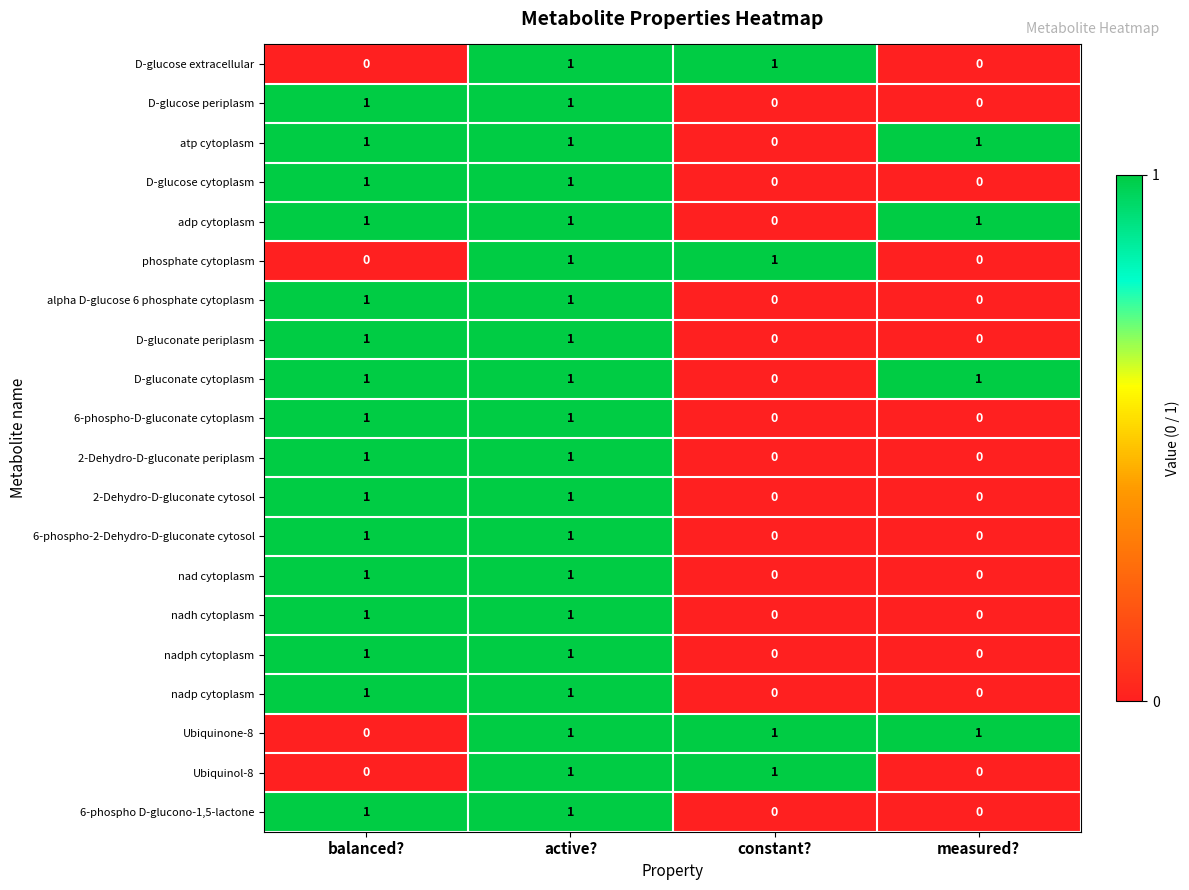

Is it true that atp cytoplasm equals 2 at measured??

False